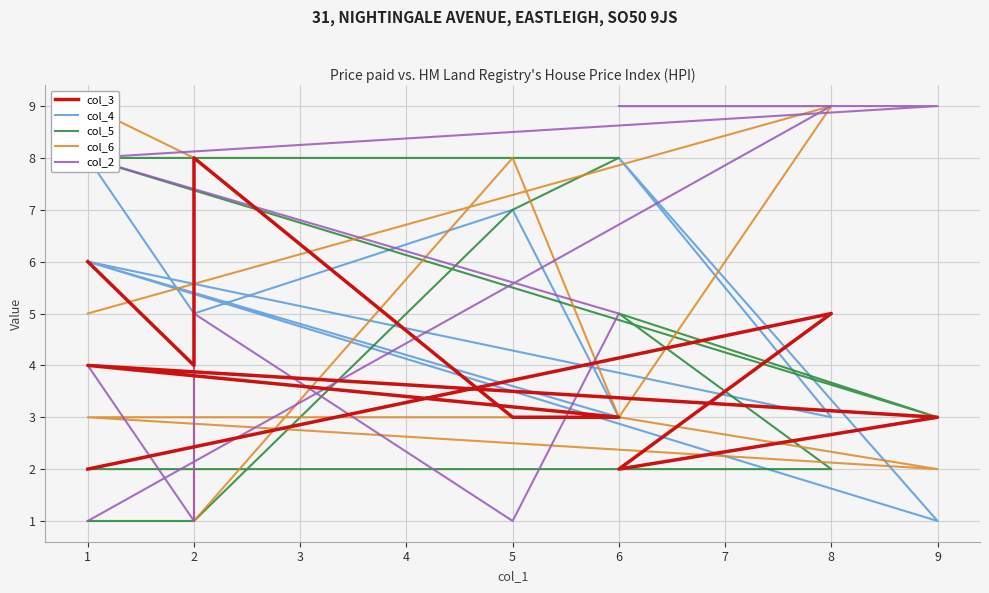

How many interior local peaks does the col_3 series have?

3